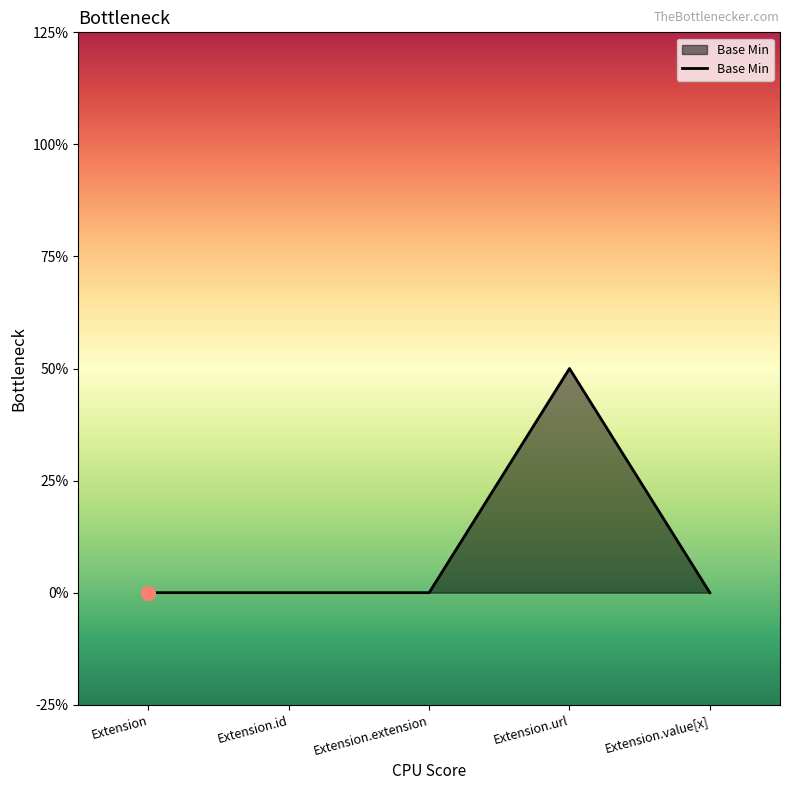

Does the chart display data point markers on the line(s)?

No